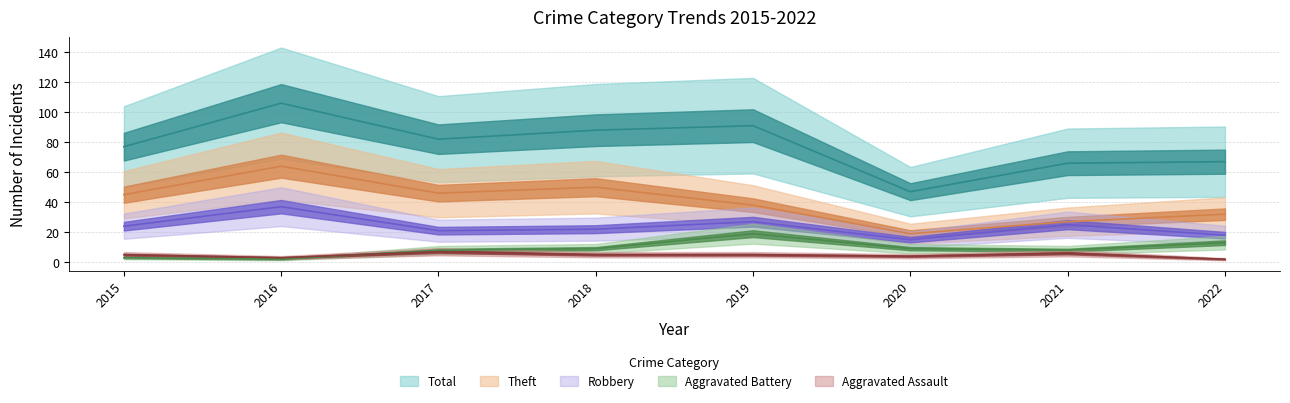

What is the smallest value displayed?

2